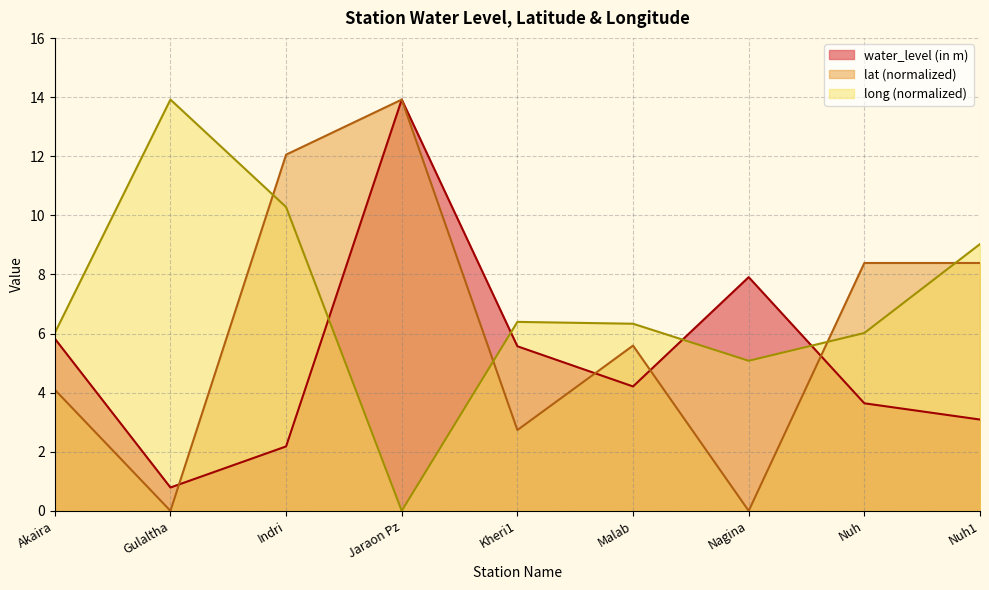

Reading left to right, list all the values displayed in this chart.

water_level (in m): 5.8	0.8	2.2	13.9	5.6	4.2	7.9	3.6	3.1
lat: 4.1	0.0	12.1	13.9	2.7	5.6	0.0	8.4	8.4
long: 6.0	13.9	10.3	0.0	6.4	6.3	5.1	6.0	9.0